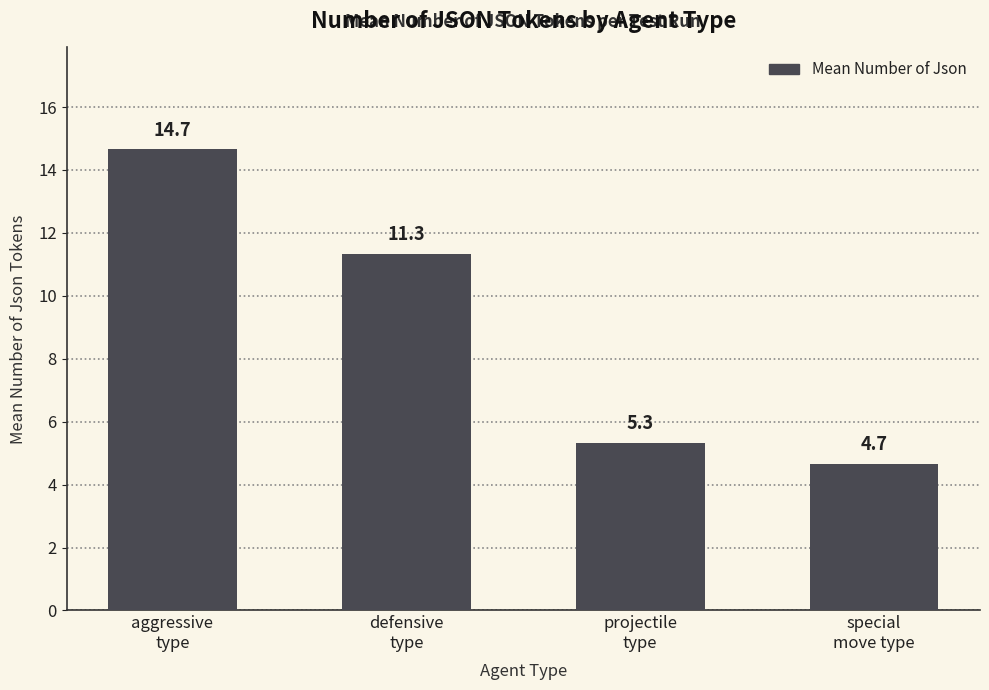

Which label corresponds to the largest value in the chart?

aggressive
type